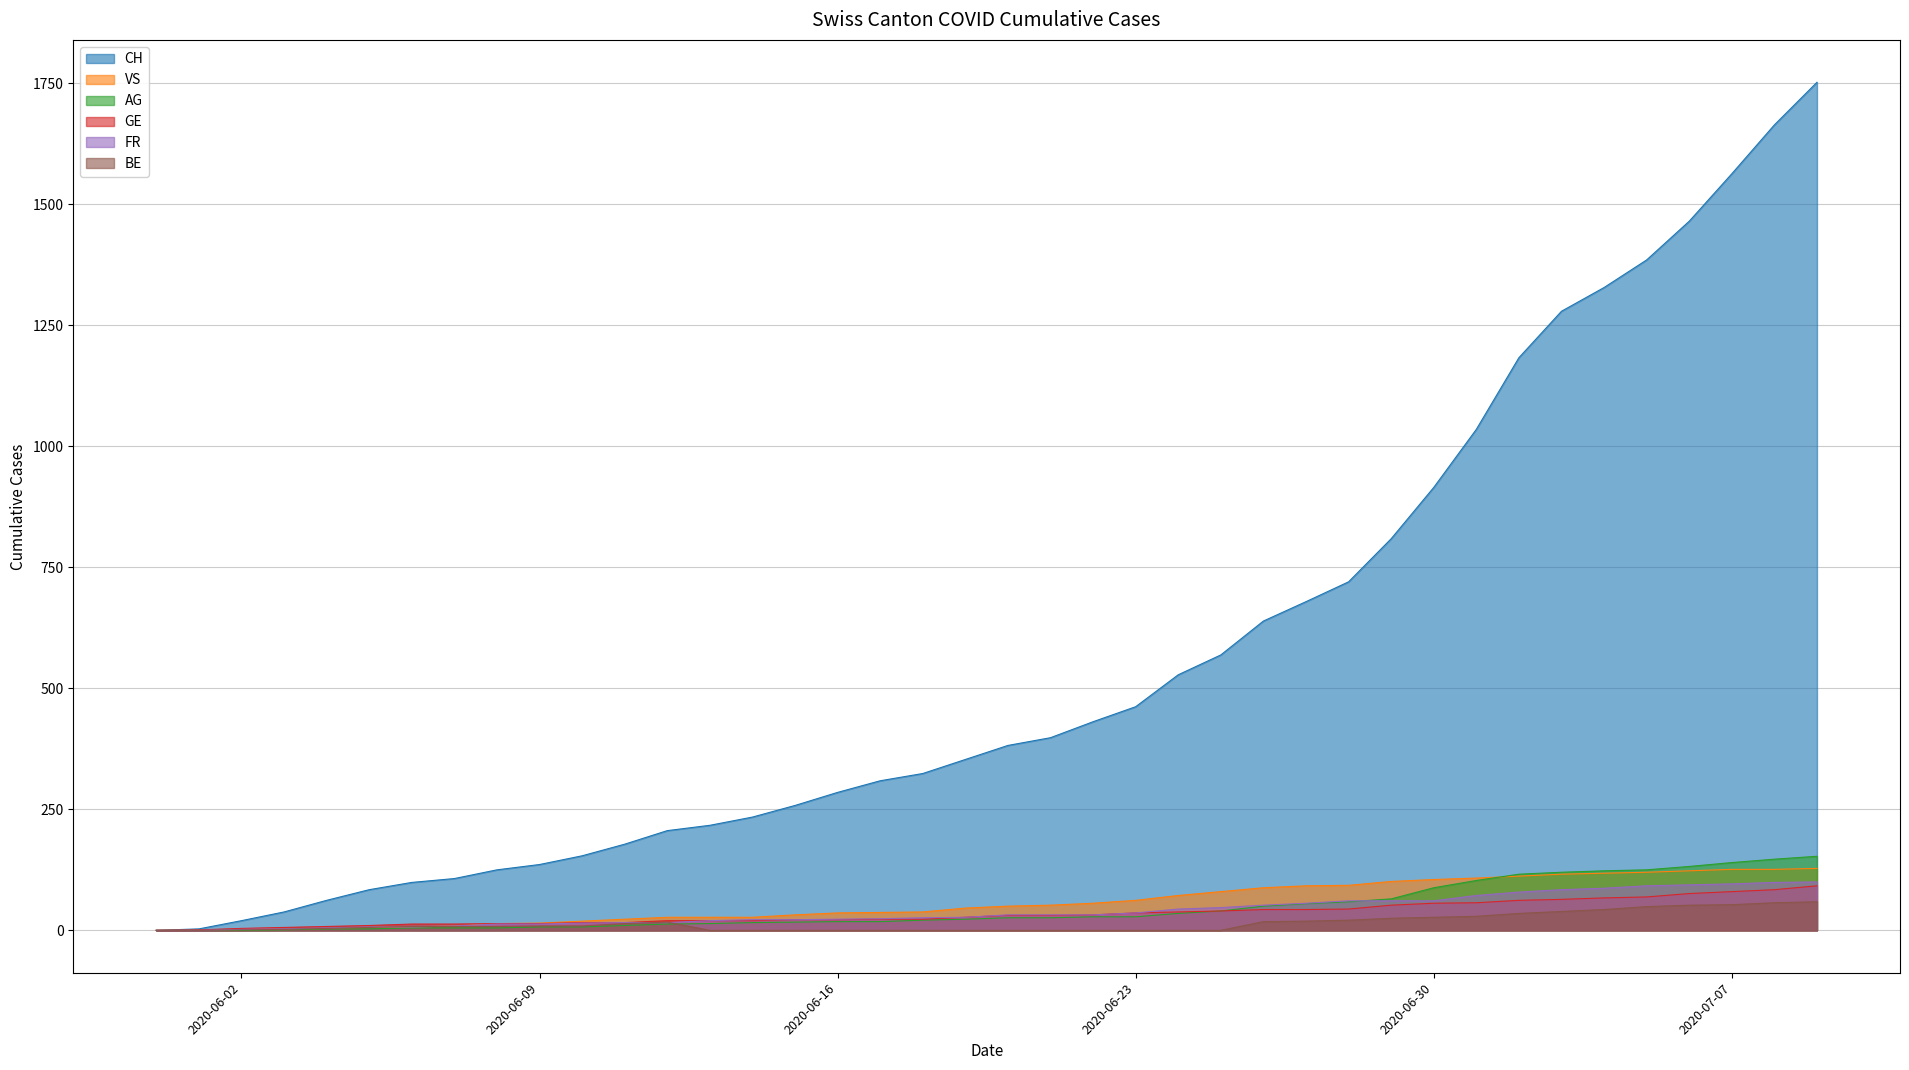

Which series has the largest total across all categories?

CH